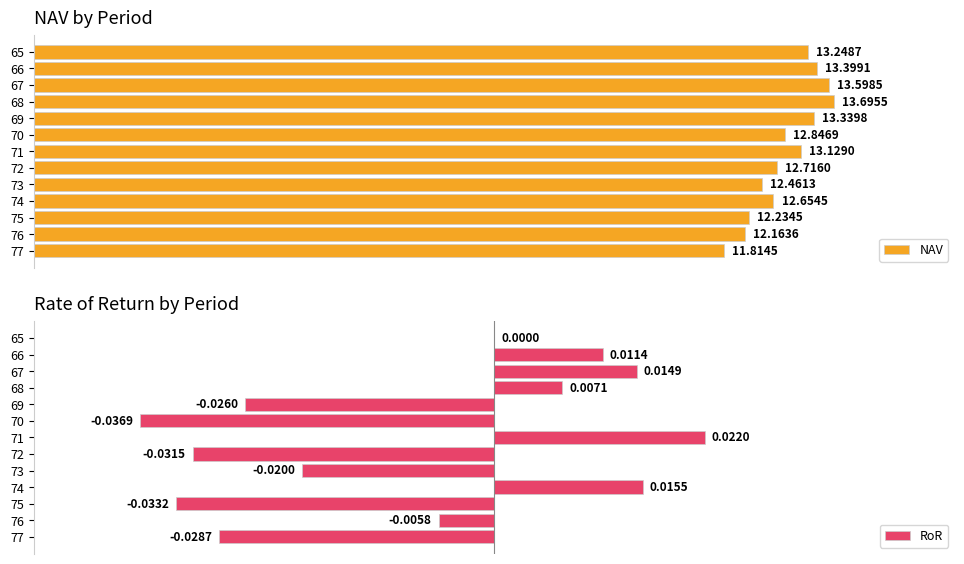

How many groups of bars are there?

13